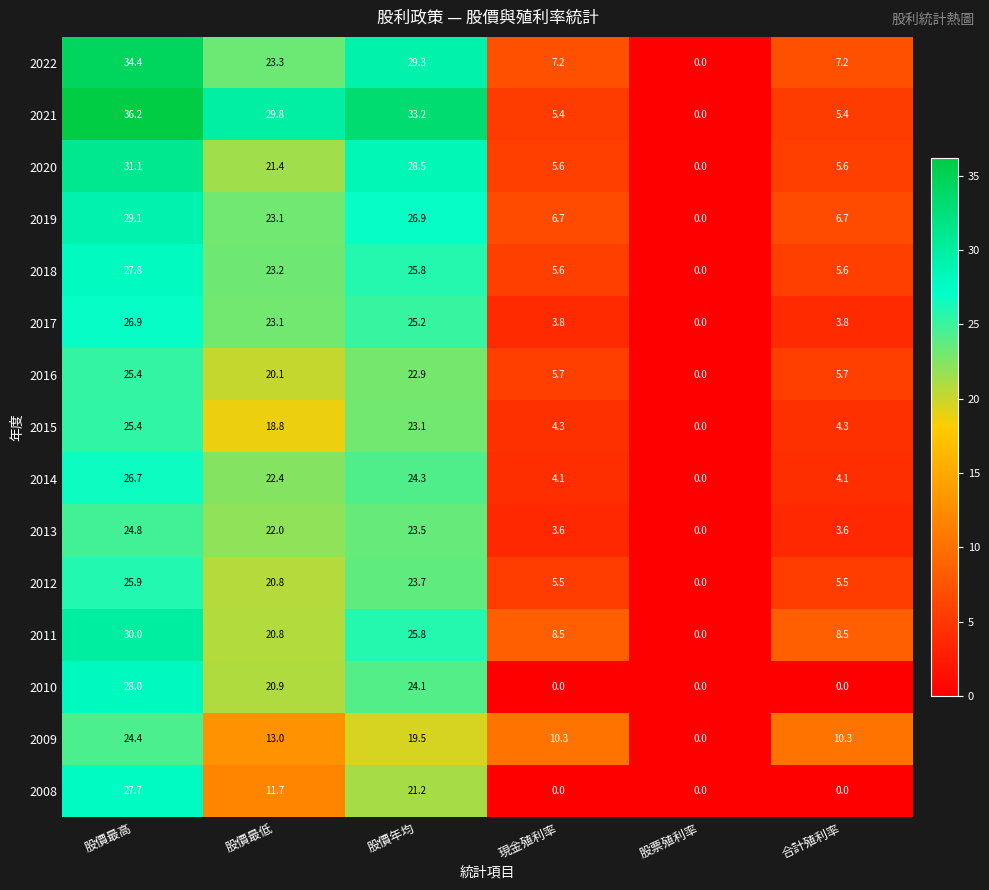

How many values in the 2022 series exceed 23?

3